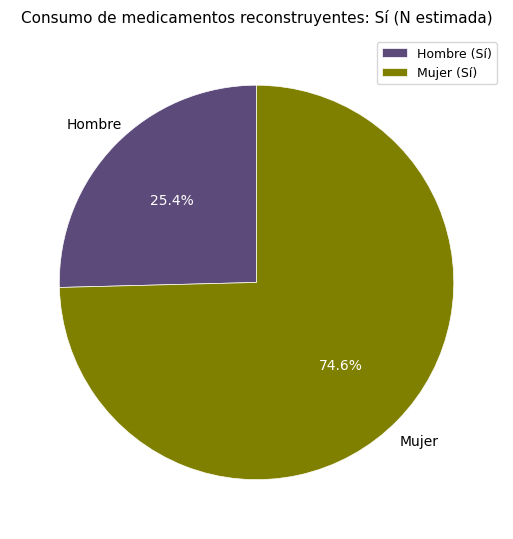

Which has a higher value, Hombre (Sí) or Mujer (Sí)?

Mujer (Sí)